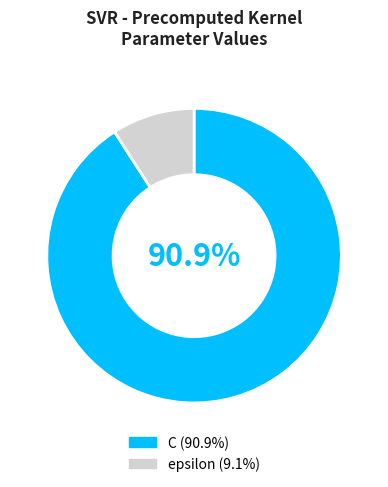

Does C (90.9%) represent more than half of the total?

Yes